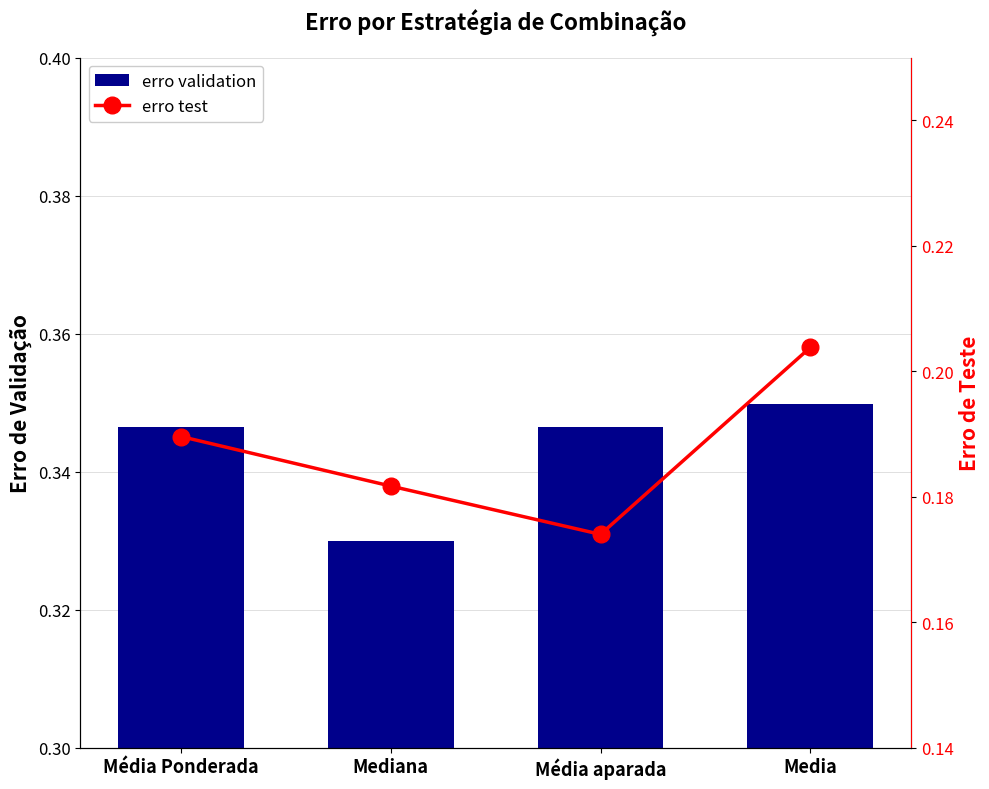

True or false: erro validation has a value of 0.5 at Media.

False